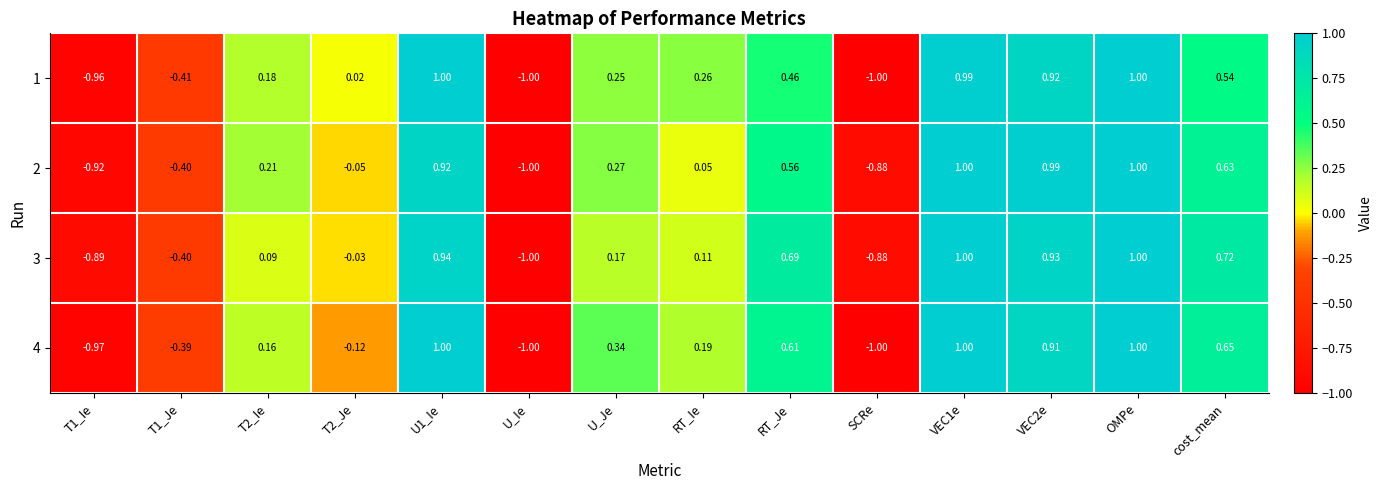

Is the value of 1 at SCRe greater than the value of 2 at T2_Je?

No